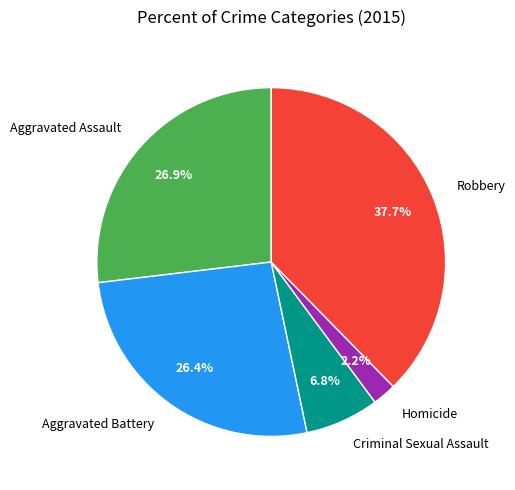

Combined, what portion of the pie is Homicide and Criminal Sexual Assault?

9.0%